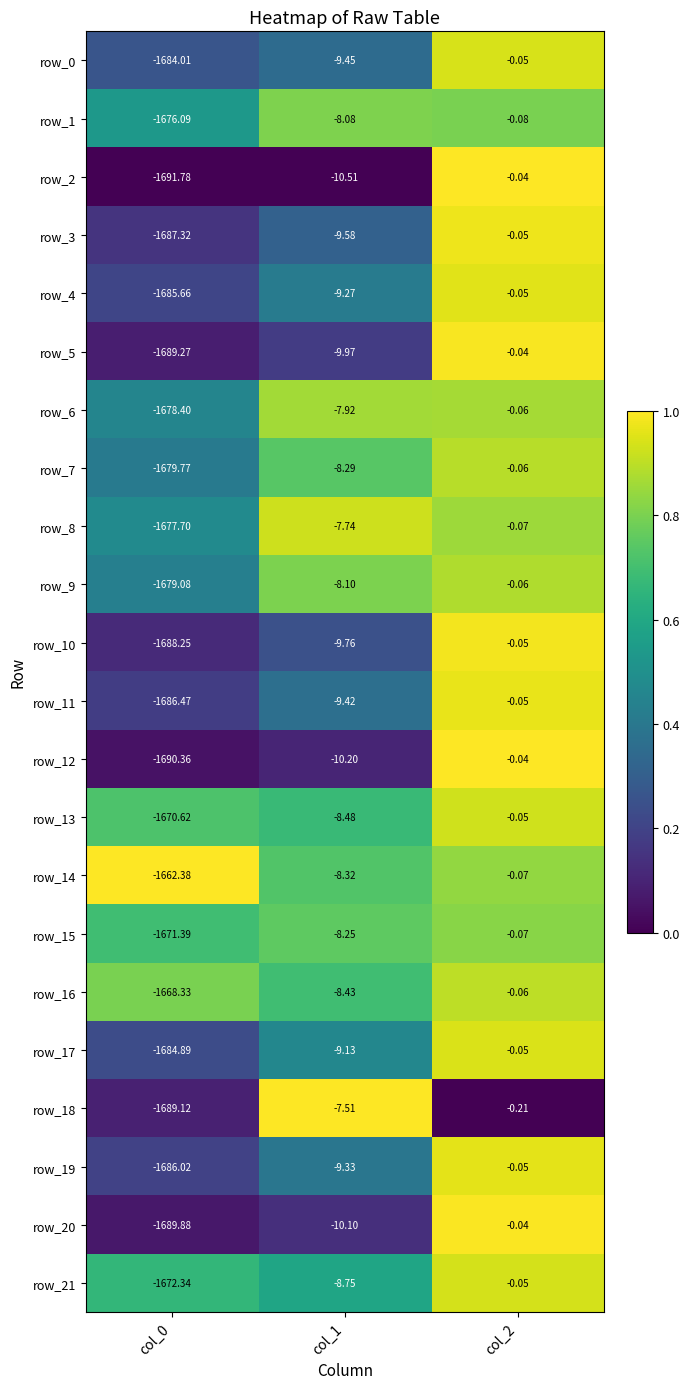

Which series changed the most between col_0 and col_1?

row_18